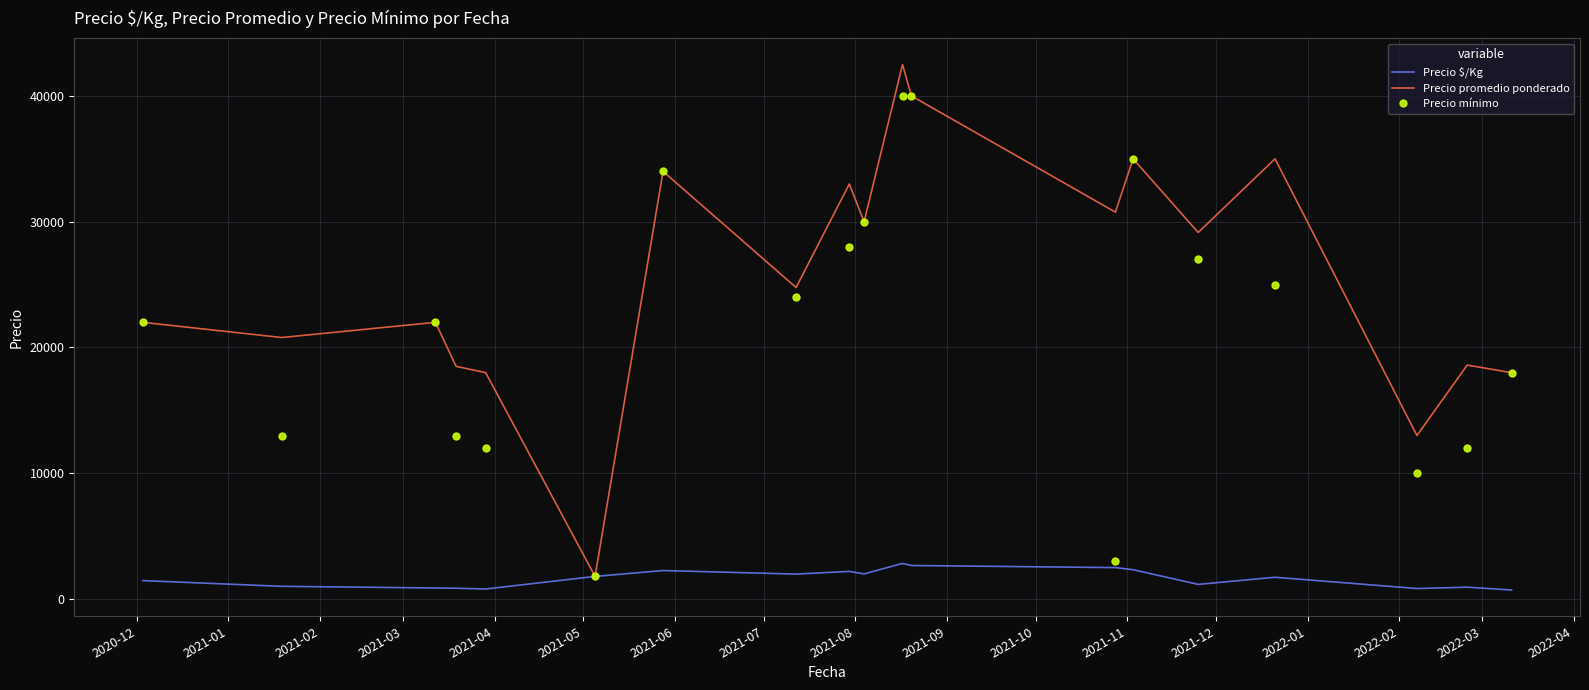

List the series in order of their peak value, highest first.

Precio promedio ponderado, Precio mínimo, Precio $/Kg